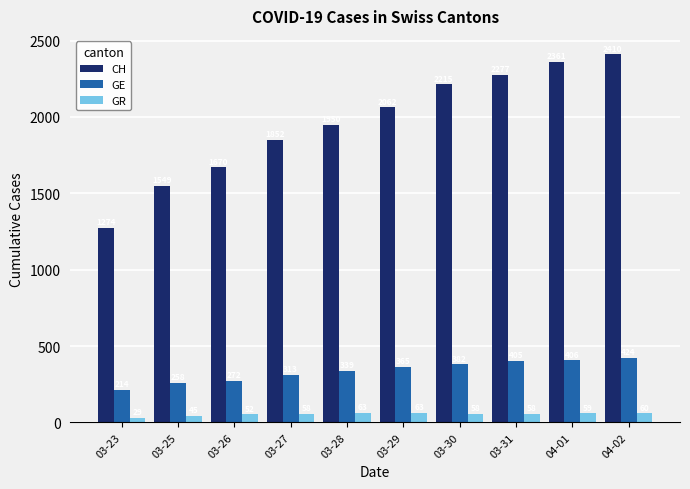

At how many categories does at least one series exceed 489?

10